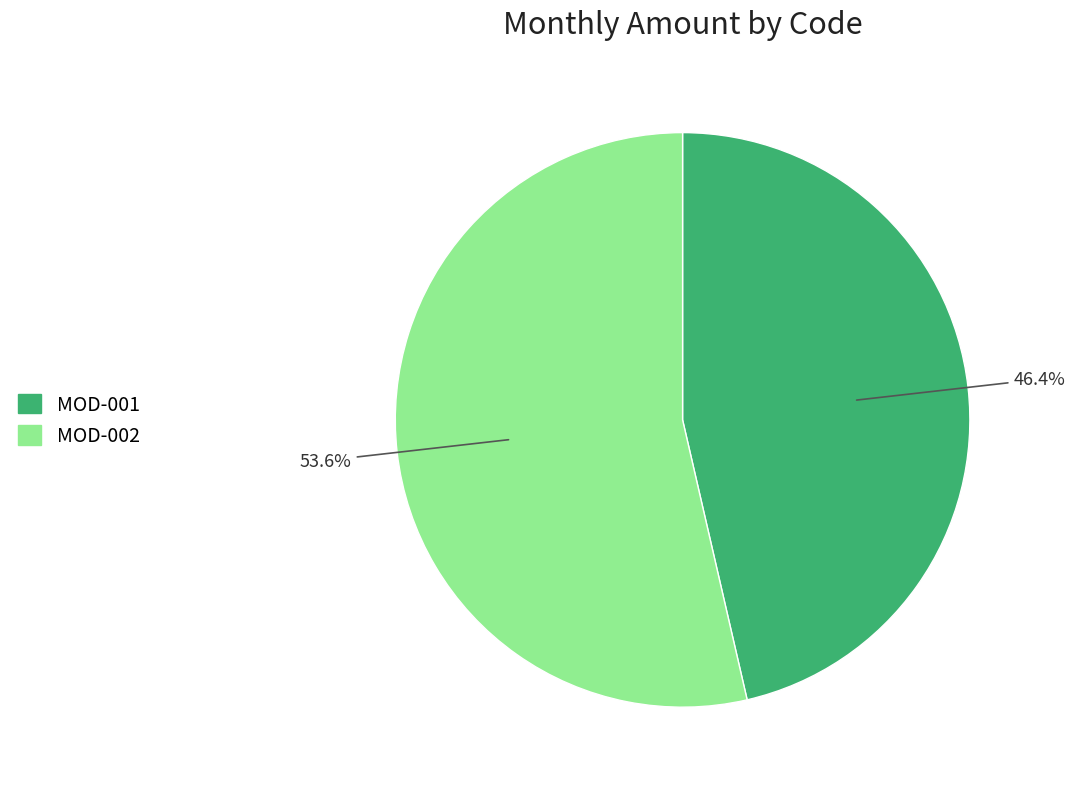

To the nearest percent, what is the difference between the largest and smallest slice percentages?

7%